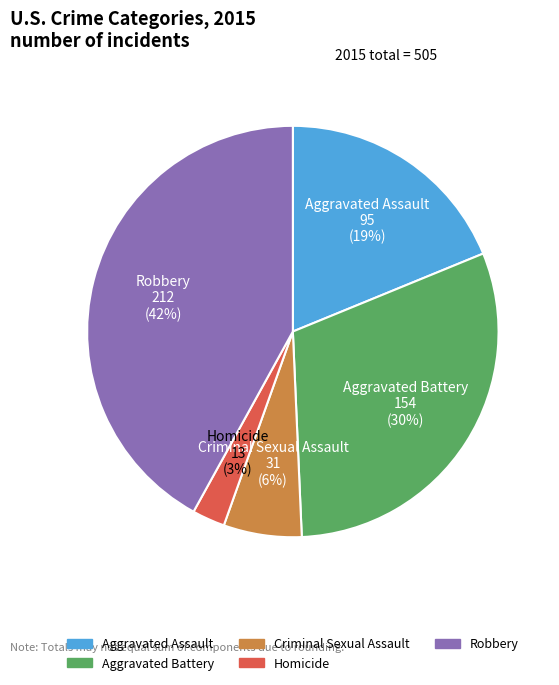

The Aggravated Assault slice represents 19% of the pie. True or false?

True